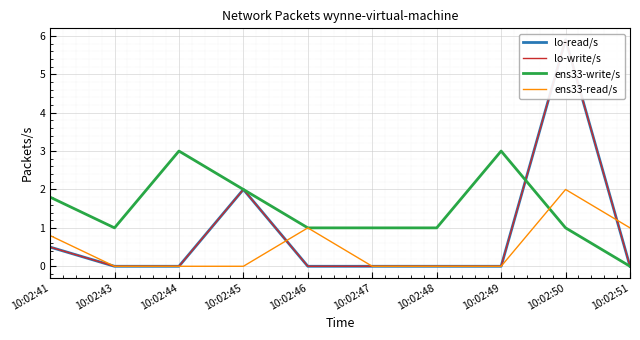

True or false: ens33-read/s and lo-read/s intersect in this chart.

True